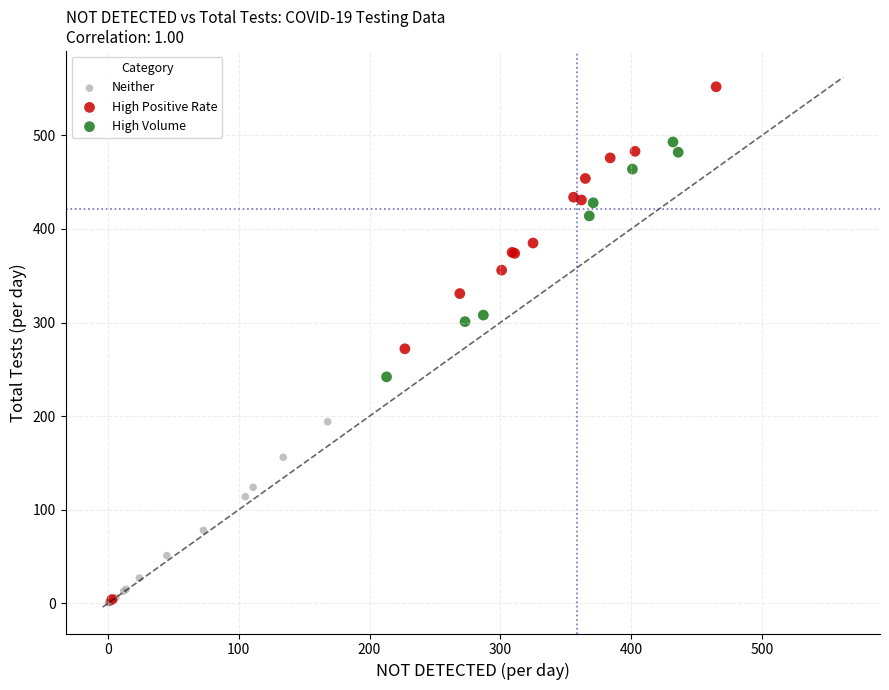

Which series reaches the maximum Y coordinate?

High Positive Rate